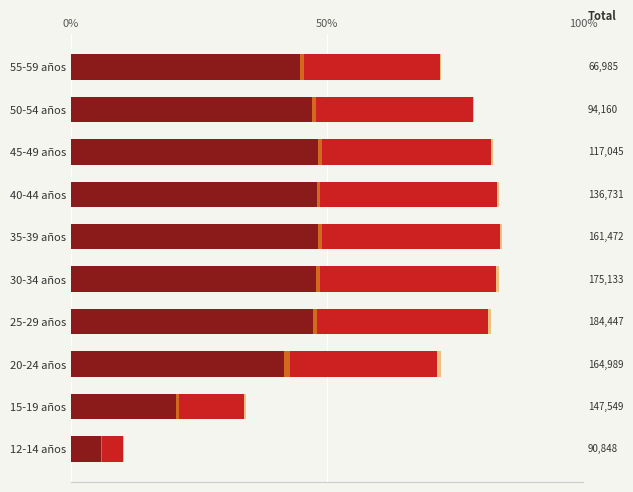

How many categories are shown in the chart?

10